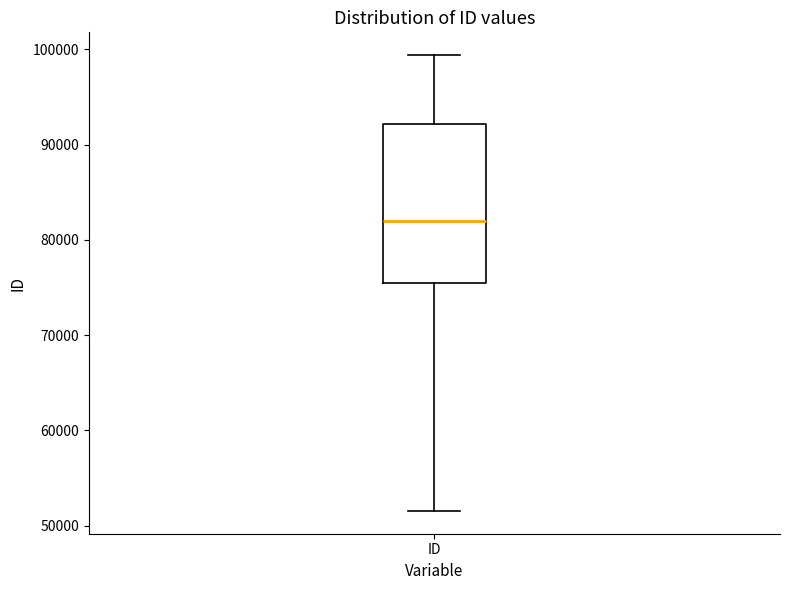

Transcribe this box plot: give where the median line is, the range the box spans, and where the two whiskers end, as read against the y-axis. The values are not printed on the chart, so give them approximately, as read against the axis.

median 82000, box 75000 to 92000, whiskers 52000 to 99000